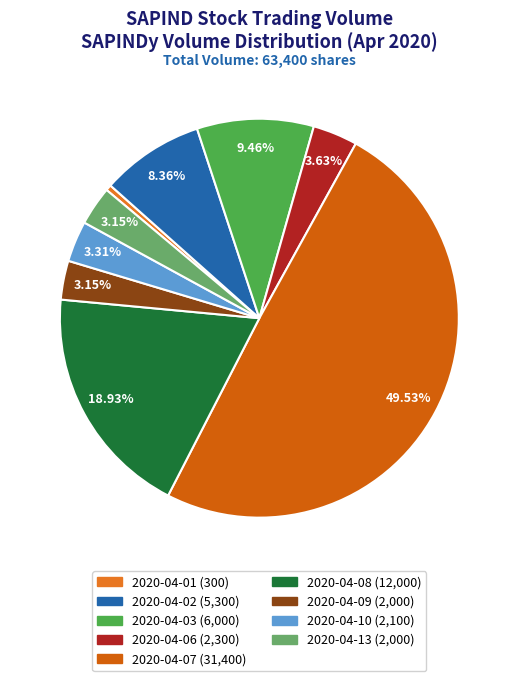

What percentage is the 2020-04-13 slice, to the nearest percent?

3%